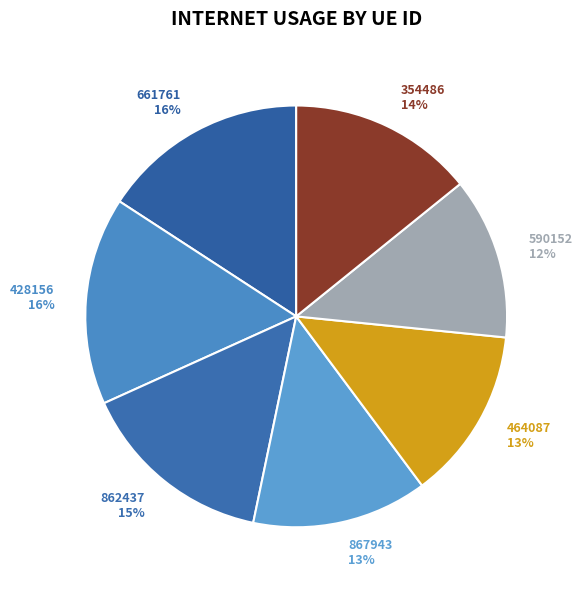

Which category has the smallest portion of the pie?

590152